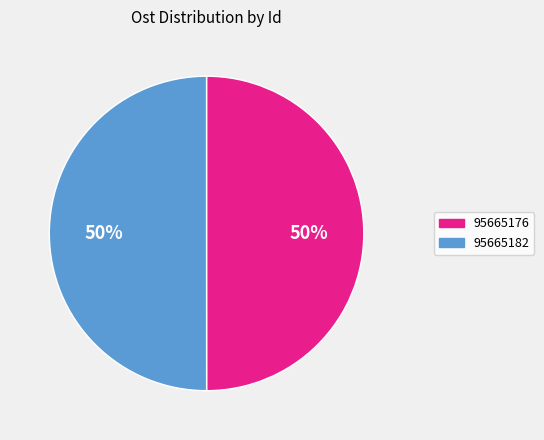

To the nearest percent, what percentage of the pie is 95665182?

50%